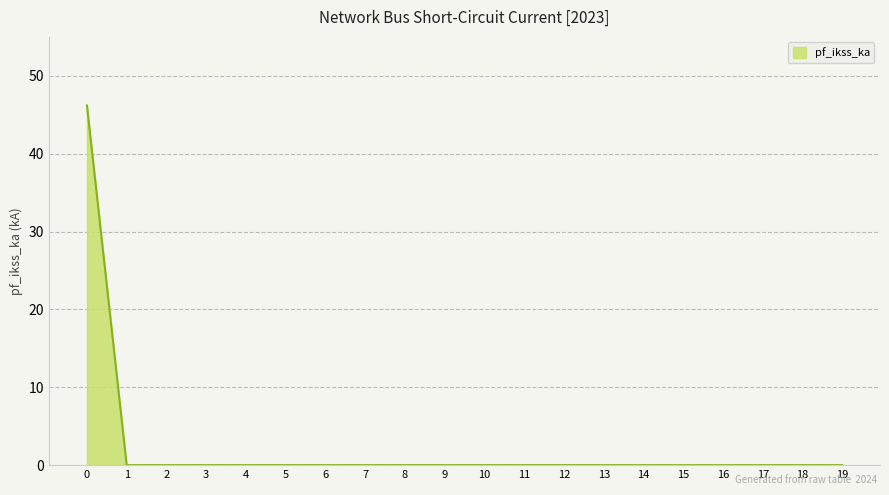

The chart shows a value of 0.0 at 16. True or false?

True